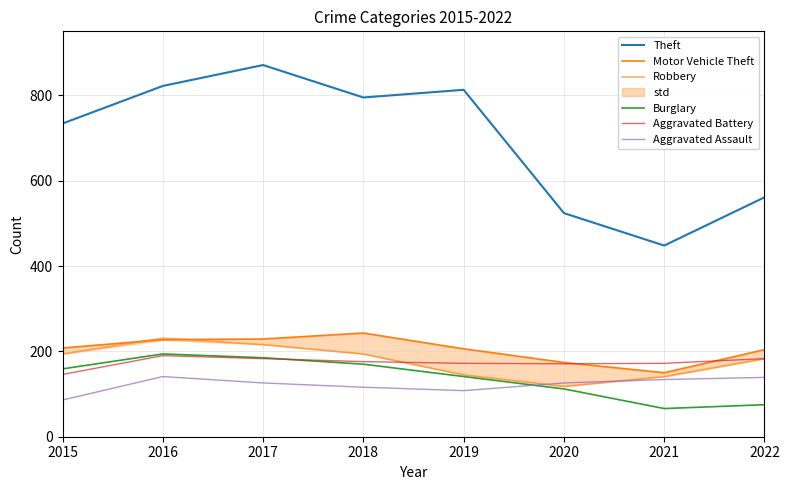

What is the value of the Theft point at the 5th from the left?

813